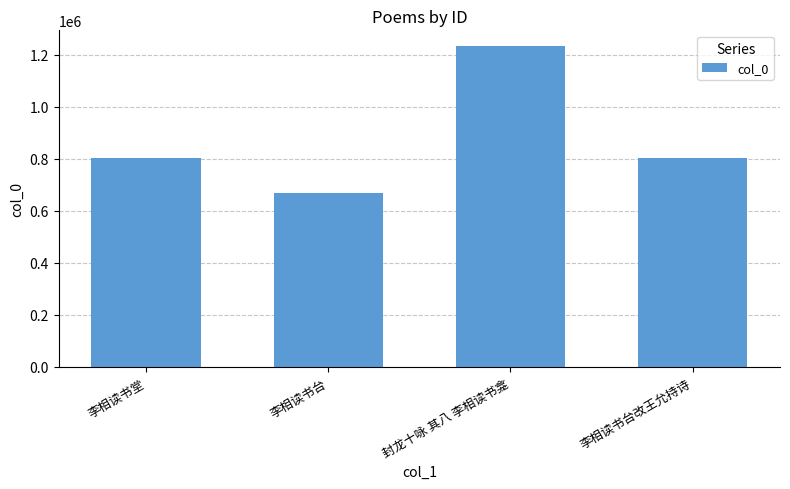

What is the ratio of the value at 李相读书台 to the value at 封龙十咏 其八 李相读书龛?

0.5